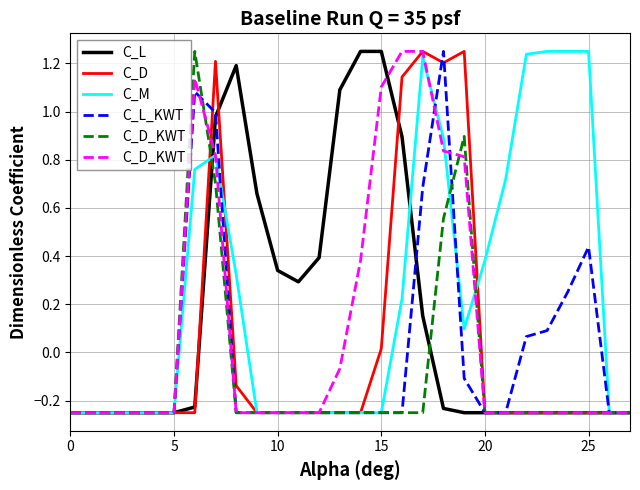

How many values in C_L are above zero?

11